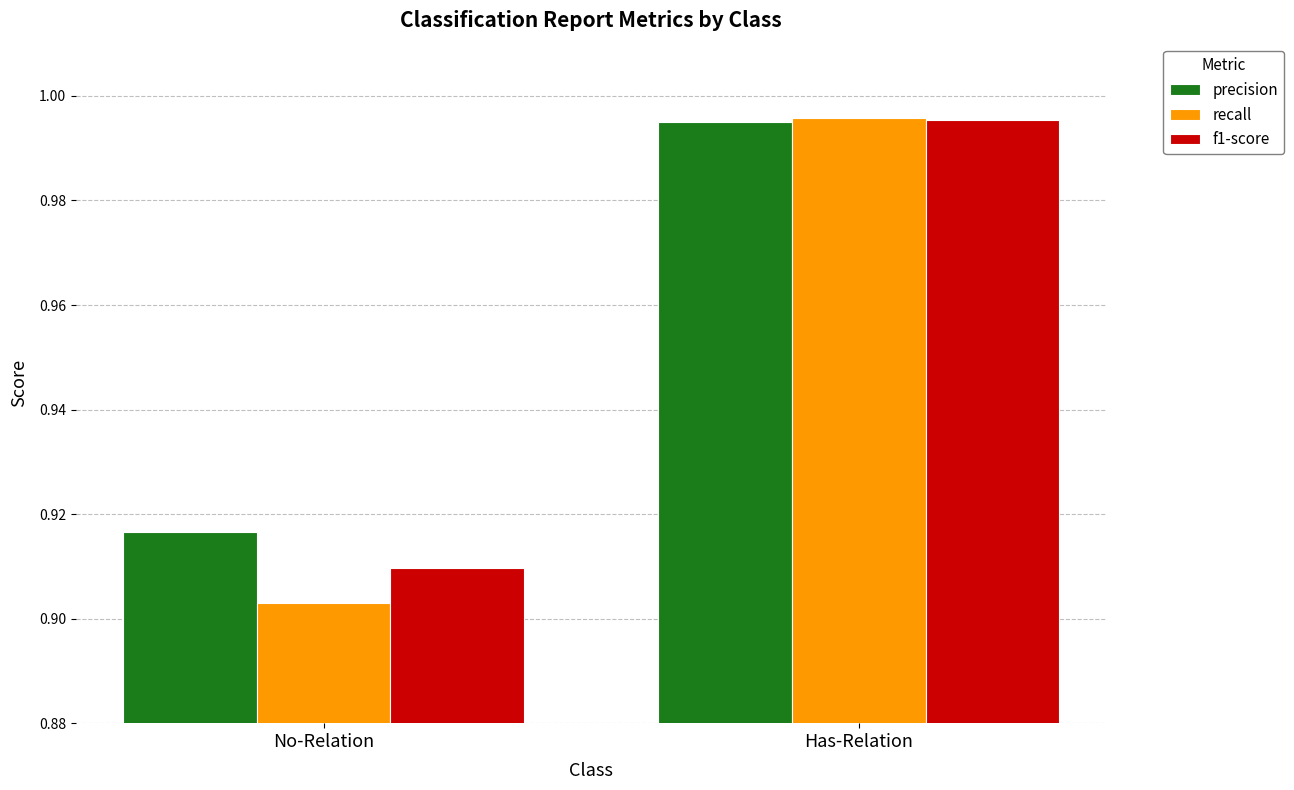

At which label does f1-score reach its peak?

Has-Relation